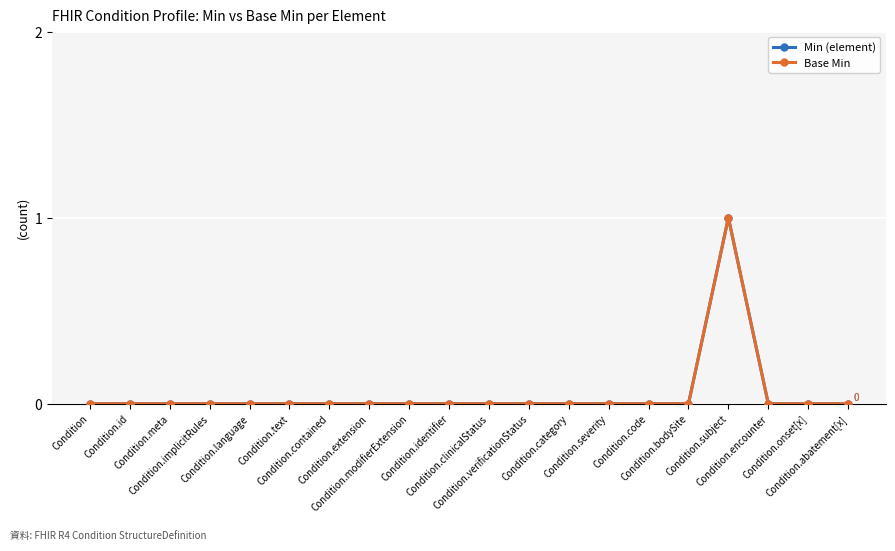

Is this an area chart (filled region under the line)?

No